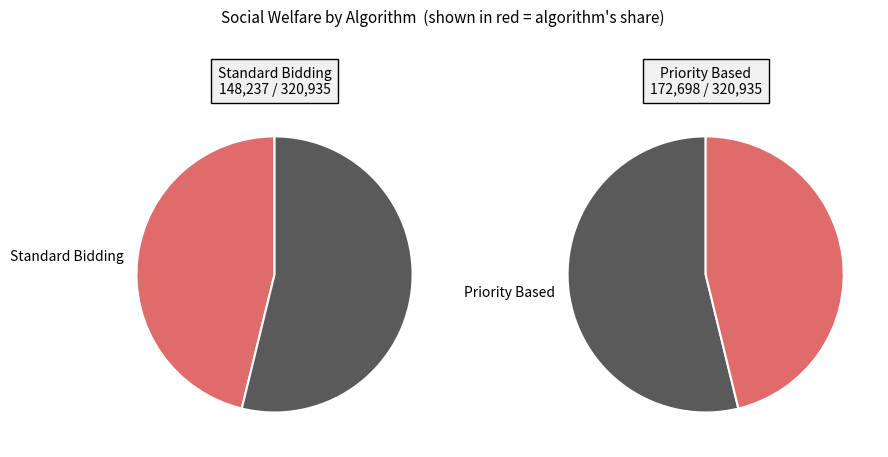

Count the number of slices in the pie.

2